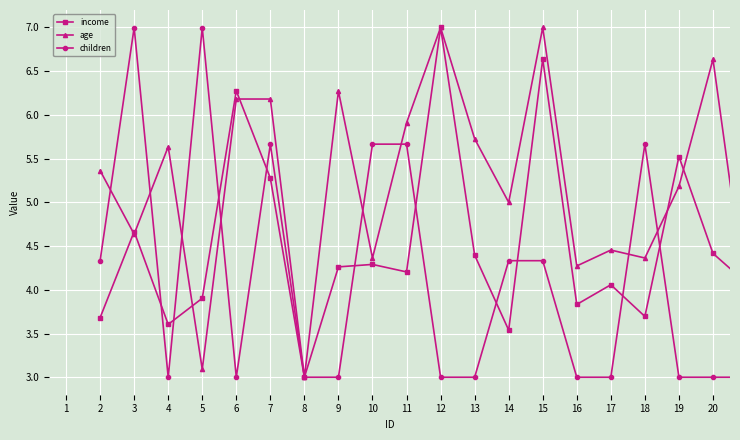

What is the value of the age point at the 9th from the left?

4.4